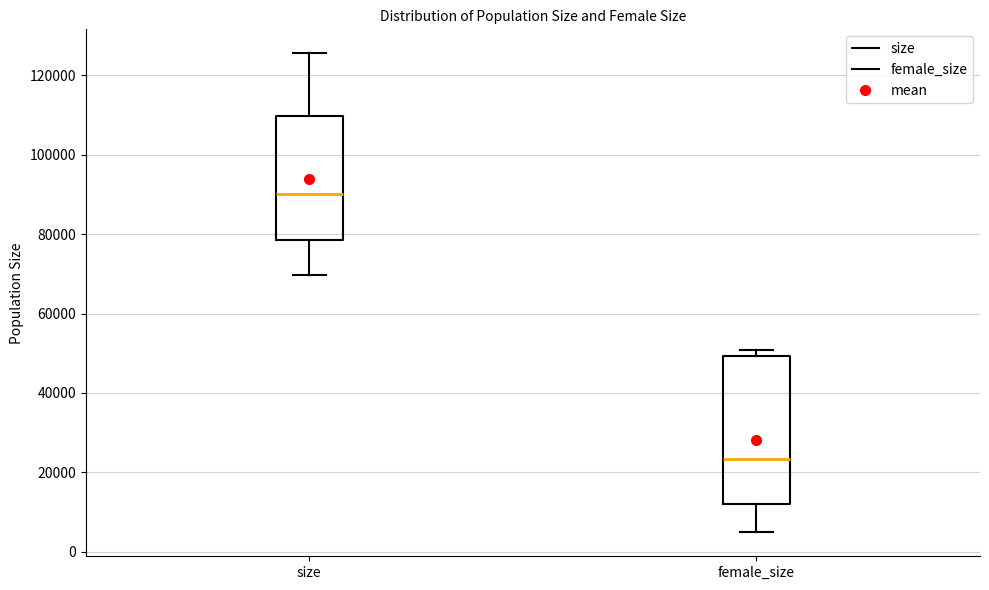

Comparing the boxes themselves (not the whiskers), which one is the tallest?

female_size